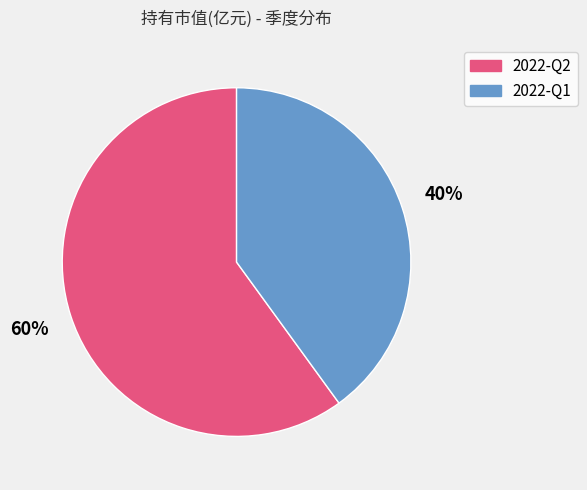

Which category accounts for the majority?

2022-Q2